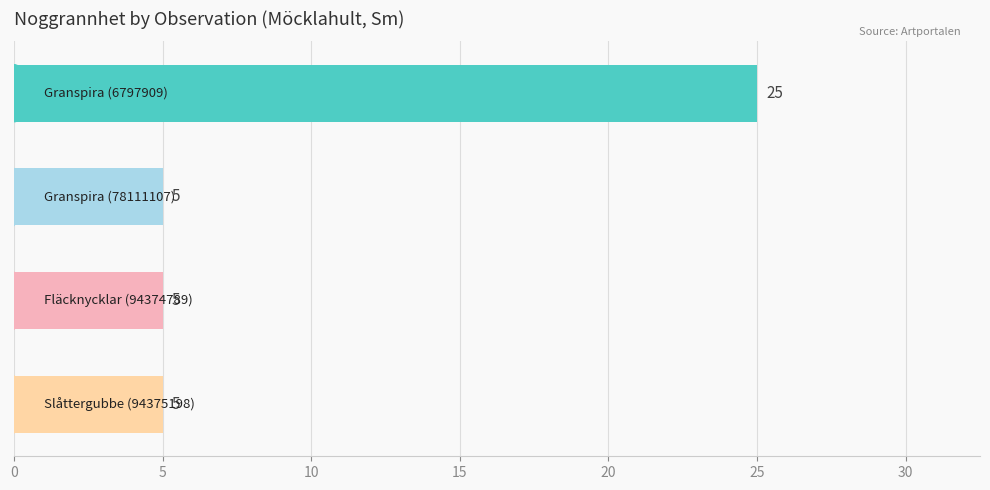

What is the sum of all values?

40